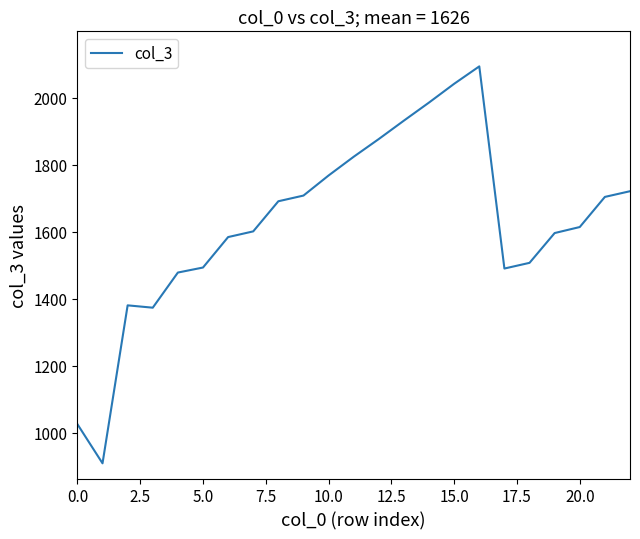

What is the smallest value displayed?

908